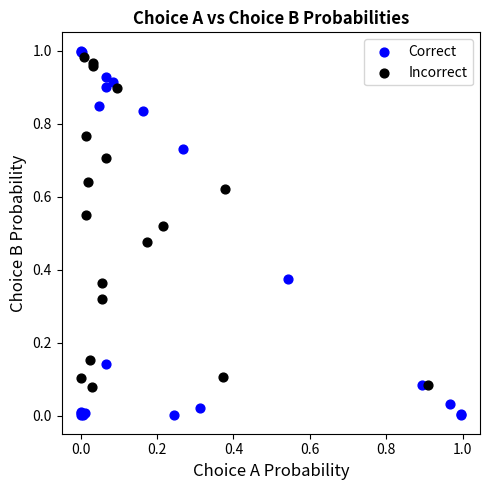

What are all the series names shown in the legend?

Correct, Incorrect